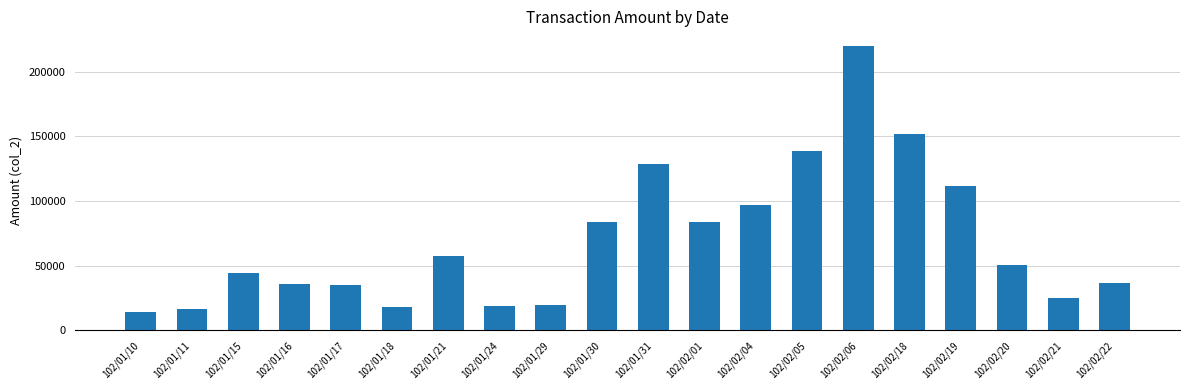

What is the minimum value shown in the chart?

14000